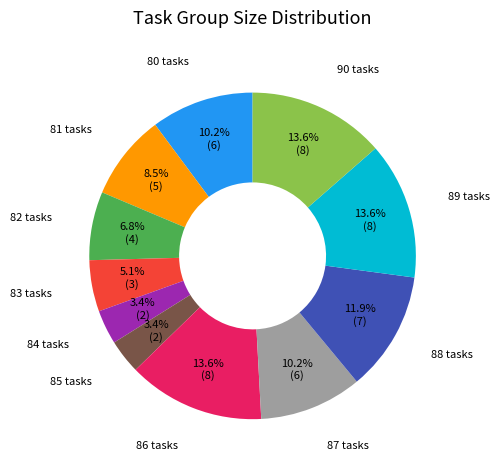

Is there a majority slice in this chart?

No